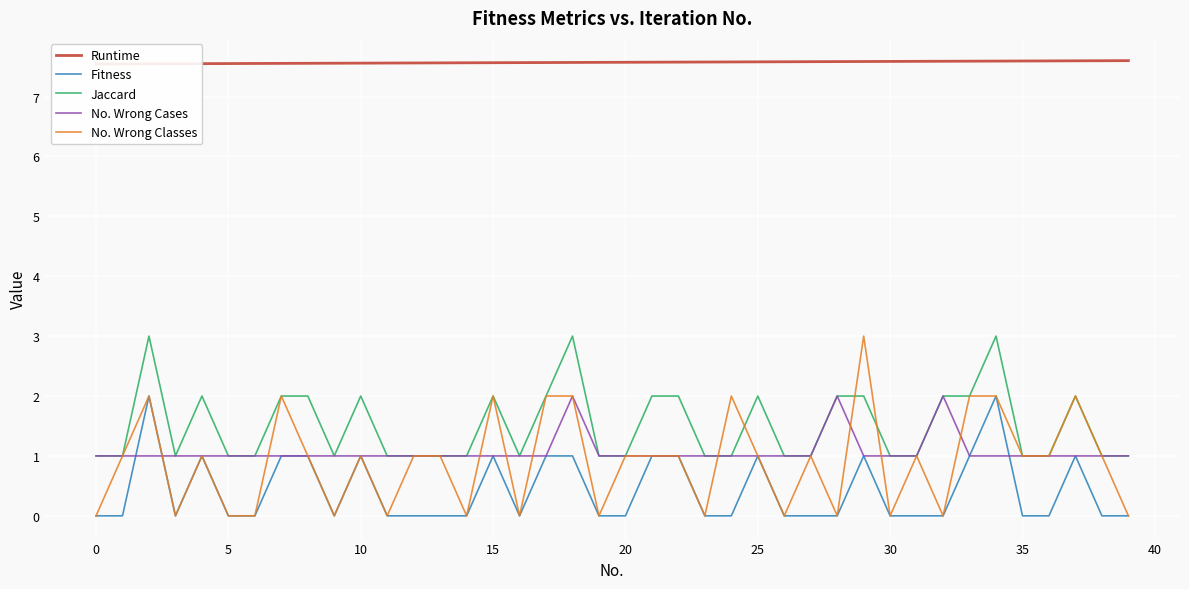

The value of Jaccard at 25 is 3. True or false?

False